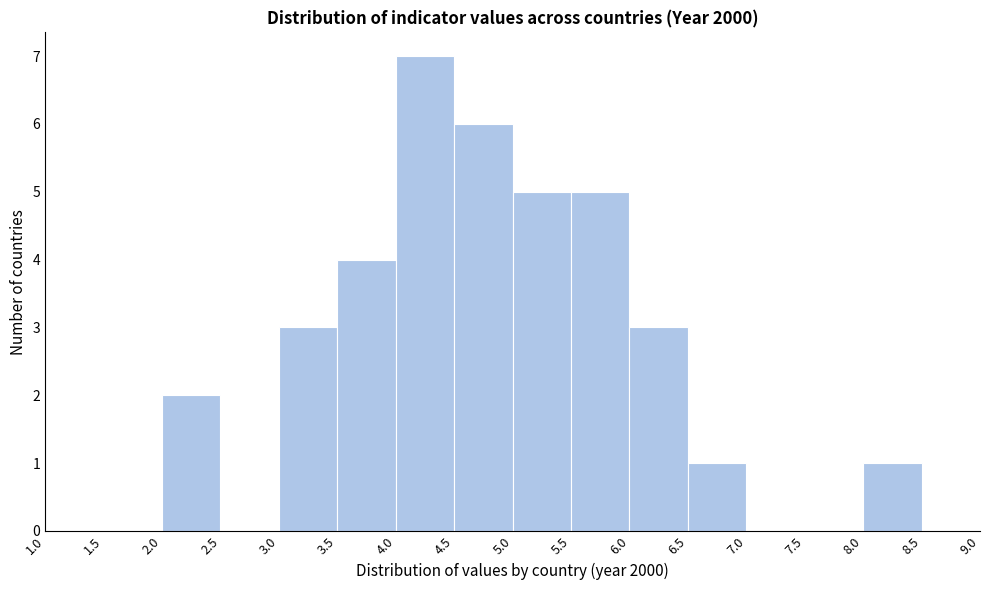

Reading left to right, transcribe this chart: for each bar, give the range it covers on the x-axis and its height. The values are not printed on the chart, so give them approximately, as read against the axis.

1.0 to 1.5: 0
1.5 to 2.0: 0
2.0 to 2.5: 2
2.5 to 3.0: 0
3.0 to 3.5: 3
3.5 to 4.0: 4
4.0 to 4.5: 7
4.5 to 5.0: 6
5.0 to 5.5: 5
5.5 to 6.0: 5
6.0 to 6.5: 3
6.5 to 7.0: 1
7.0 to 7.5: 0
7.5 to 8.0: 0
8.0 to 8.5: 1
8.5 to 9.0: 0